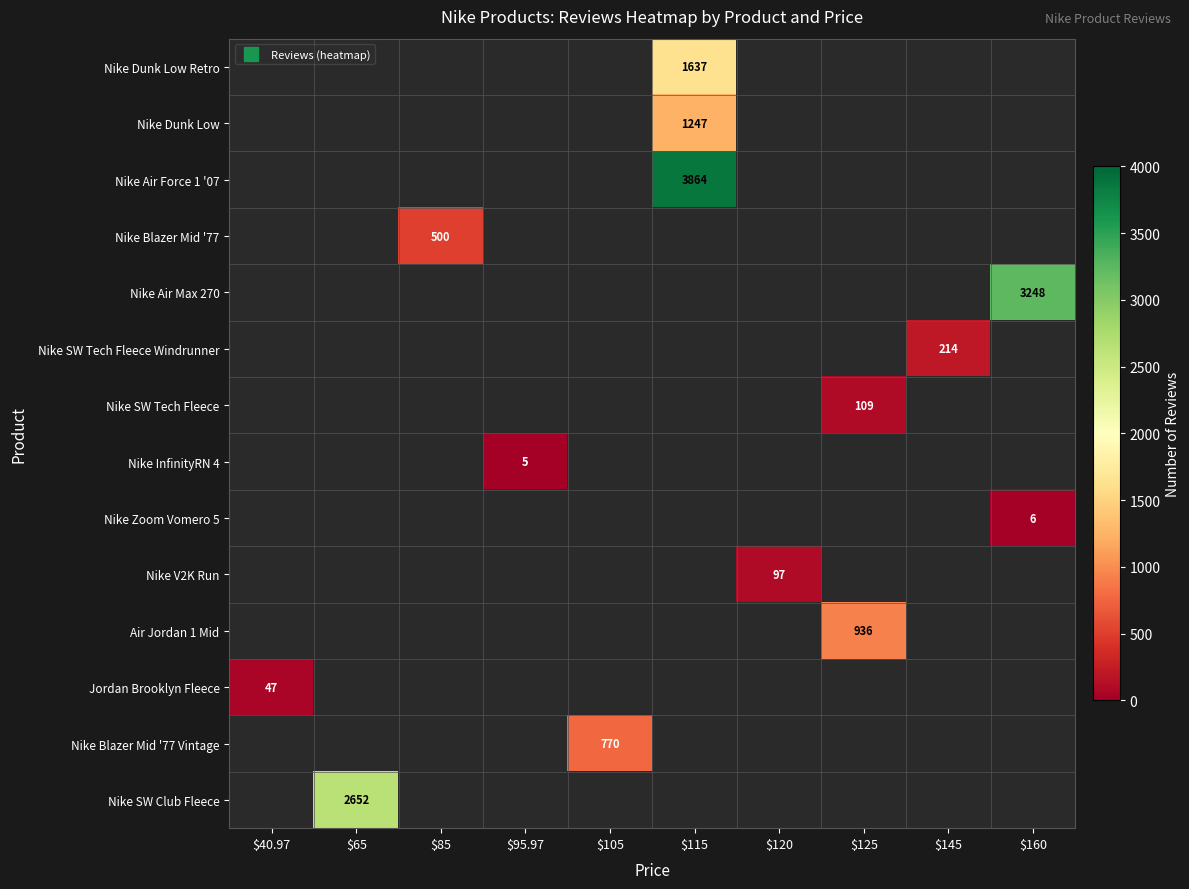

How many values in Nike SW Tech Fleece are above zero?

1